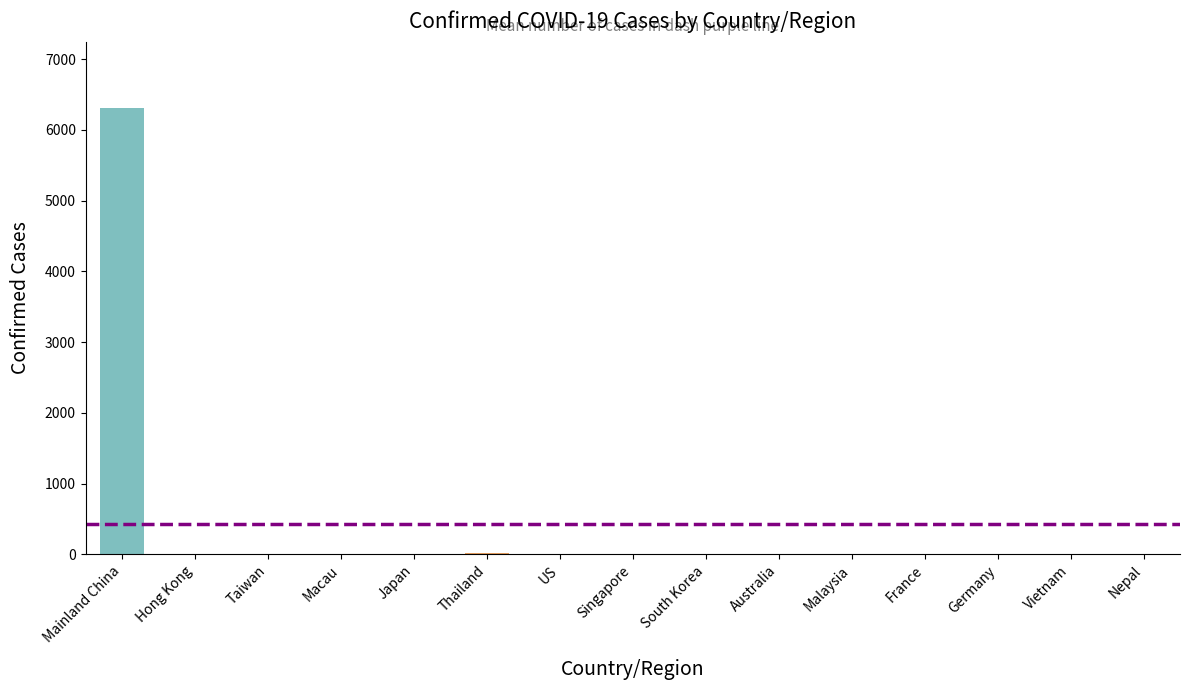

What is the maximum value shown in the chart?

6303